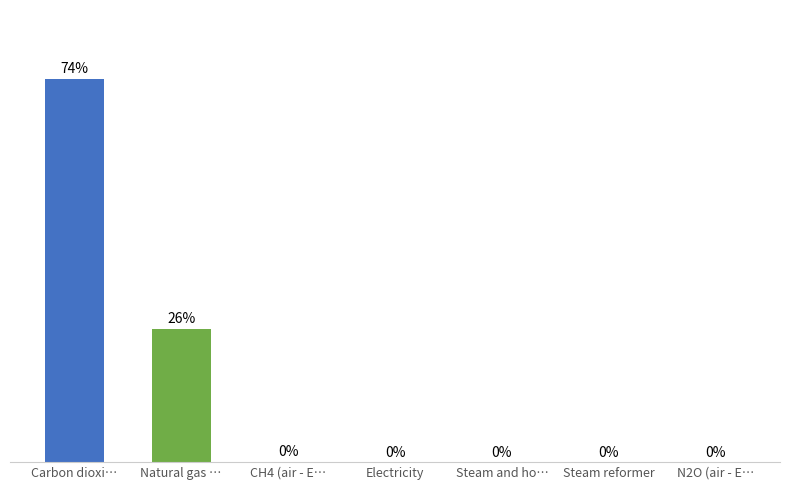

Which has a higher value, Electricity or Natural gas …?

Natural gas …